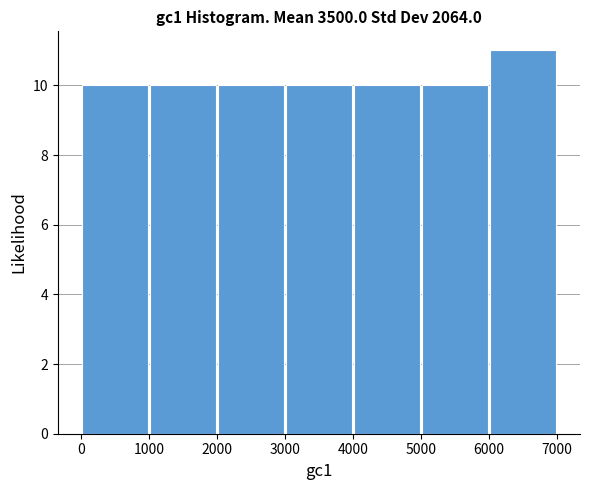

Reading left to right, transcribe this chart: for each bar, give the range it covers on the x-axis and its height. The values are not printed on the chart, so give them approximately, as read against the axis.

0 to 1000: 10
1000 to 2000: 10
2000 to 3000: 10
3000 to 4000: 10
4000 to 5000: 10
5000 to 6000: 10
6000 to 7000: 11